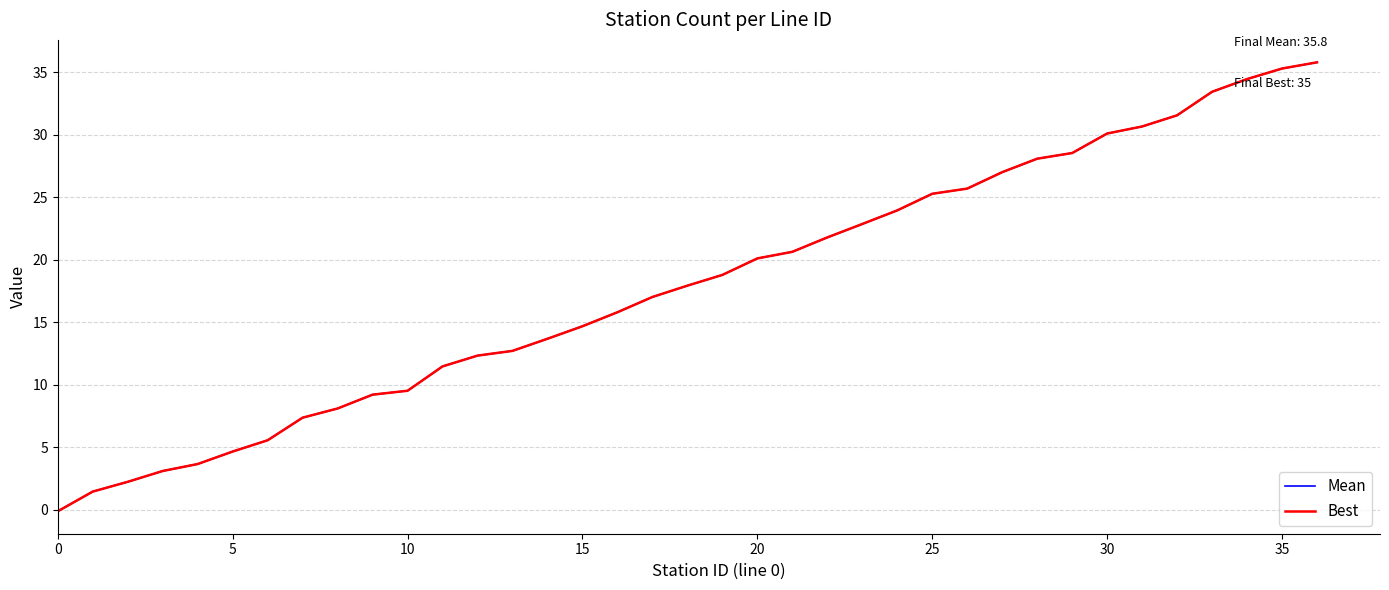

True or false: Mean and Best intersect in this chart.

False